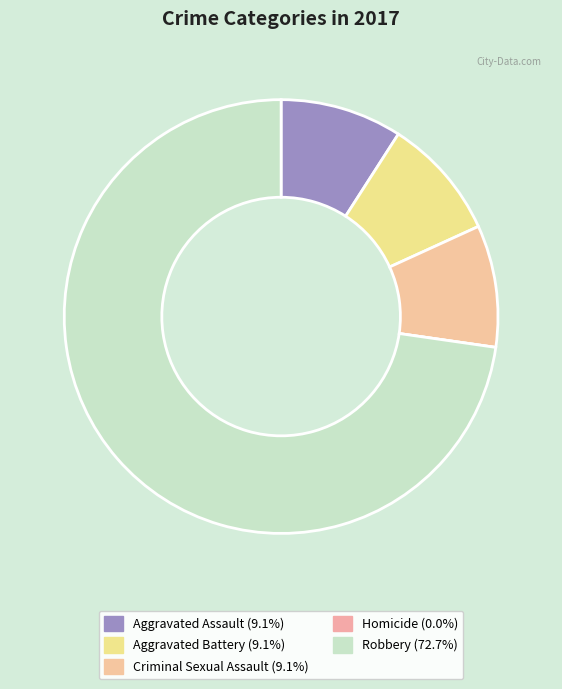

How many slices are in this pie chart?

5